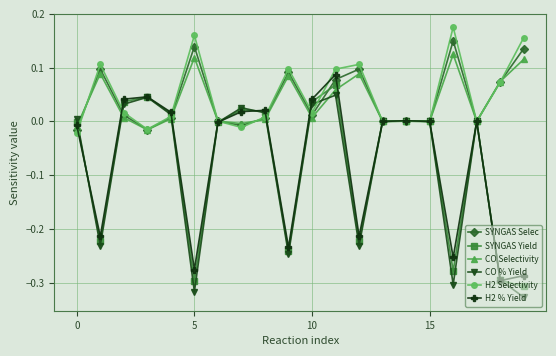

What is the minimum value shown in the chart?

-0.3